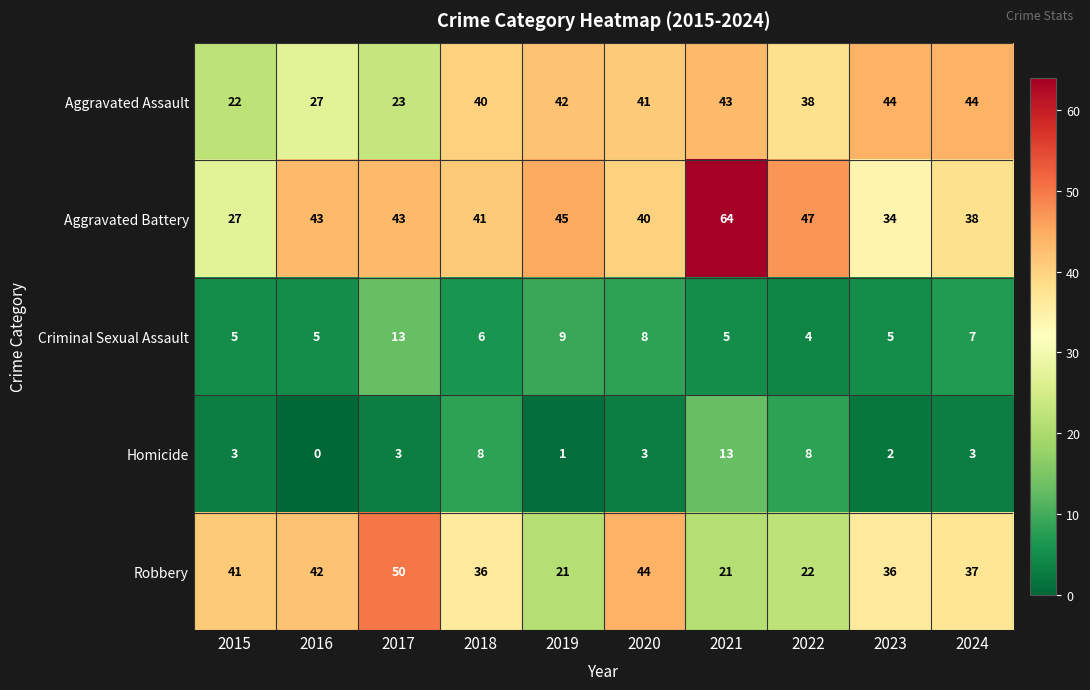

What is the difference between the second highest and minimum values in the Robbery series?

23